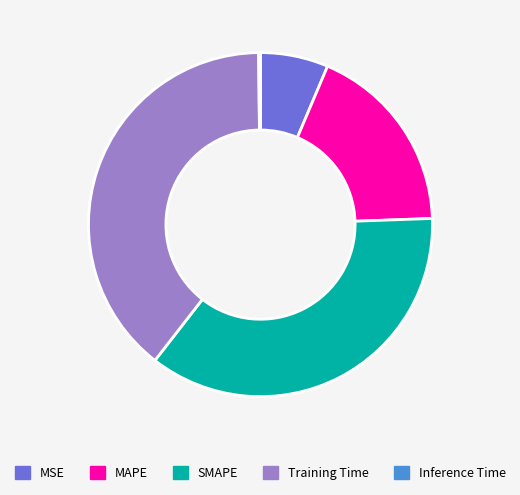

Which category has the biggest portion of the pie?

Training Time